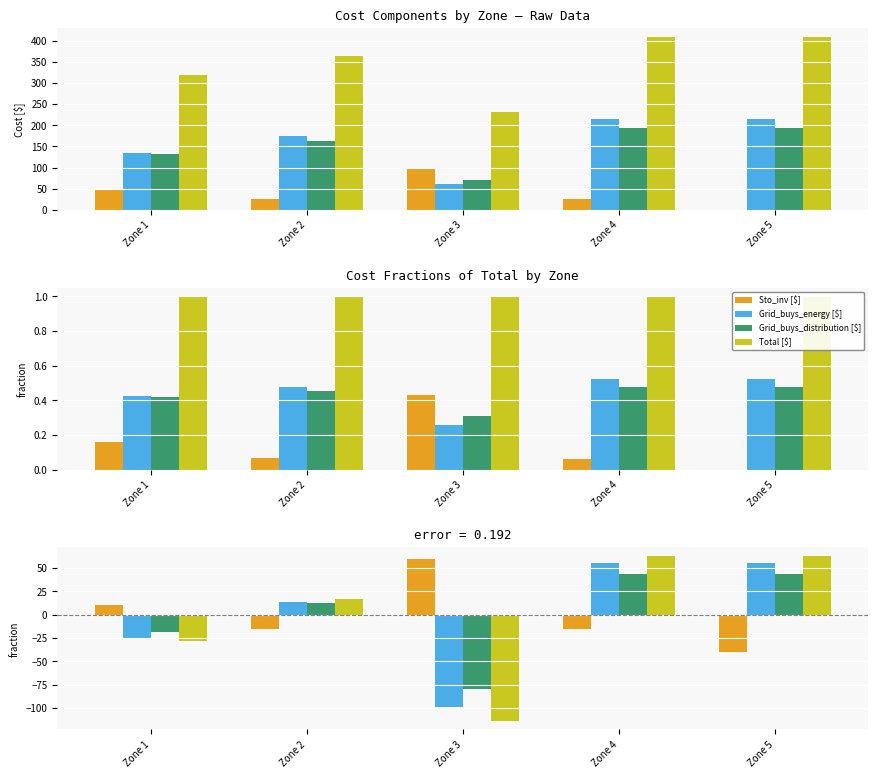

Reading left to right, extract all data points from this chart.

Sto_inv [$]: 10.0	-15.0	60.0	-15.0	-40.0
Grid_buys_energy [$]: -24.7	14.0	-99.3	55.0	55.0
Grid_buys_distribution [$]: -18.5	12.4	-80.0	43.1	43.1
Total [$]: -28.2	16.3	-114.3	63.1	63.1